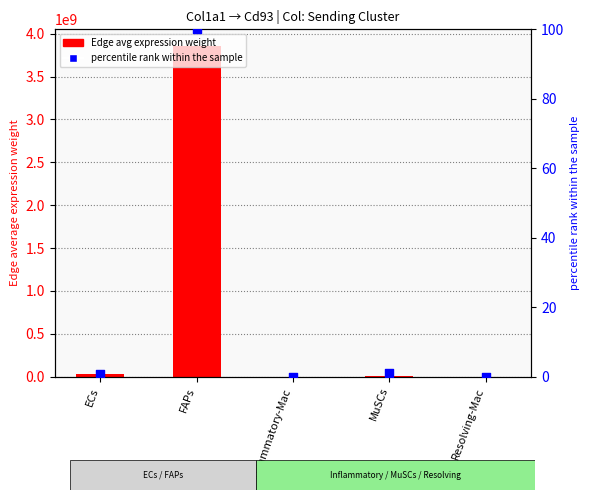

What are all the series names shown in the legend?

Edge avg expression weight, percentile rank within the sample